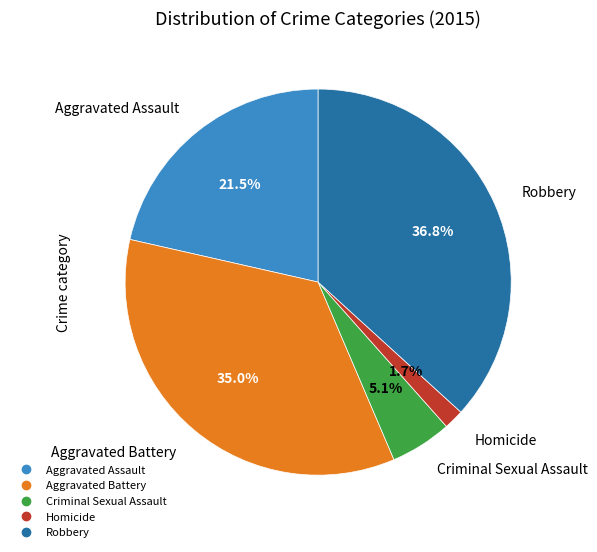

To the nearest percent, what percentage of the pie is Criminal Sexual Assault?

5%